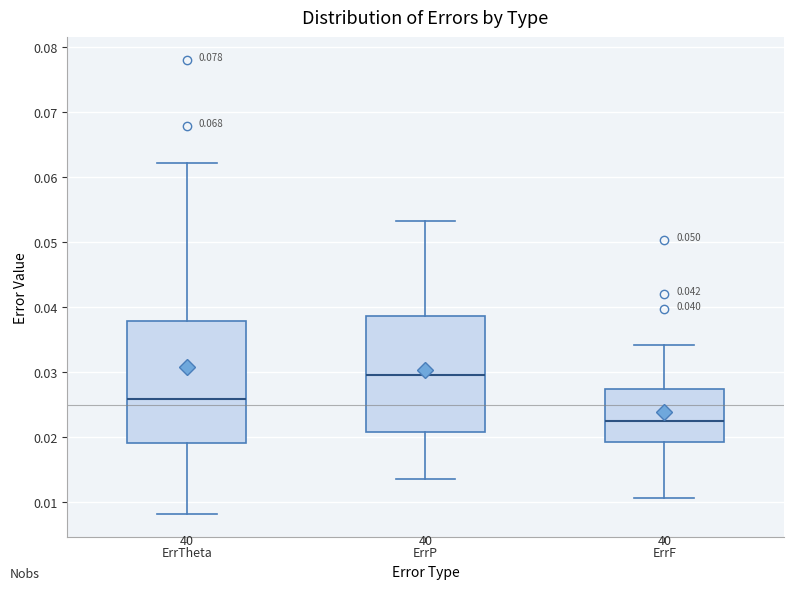

Which box's median line is the lowest?

ErrF